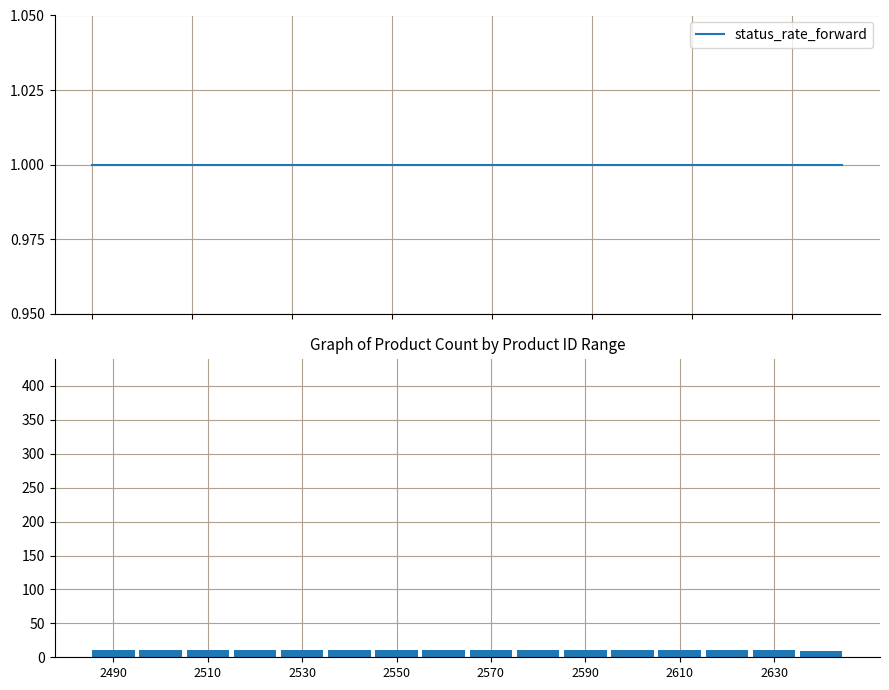

Which series changed the most between 13 and 14?

status_rate_forward